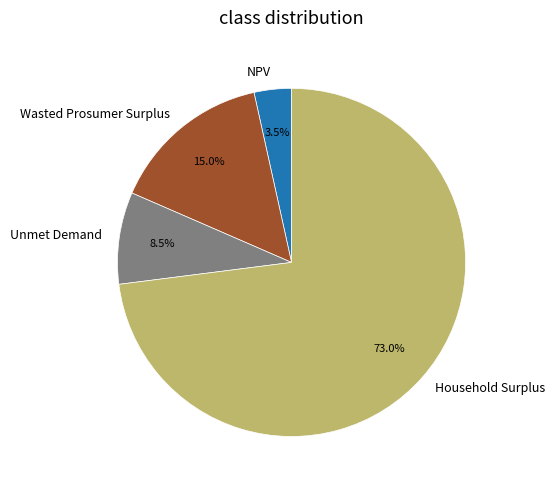

Which slice is the largest?

Household Surplus